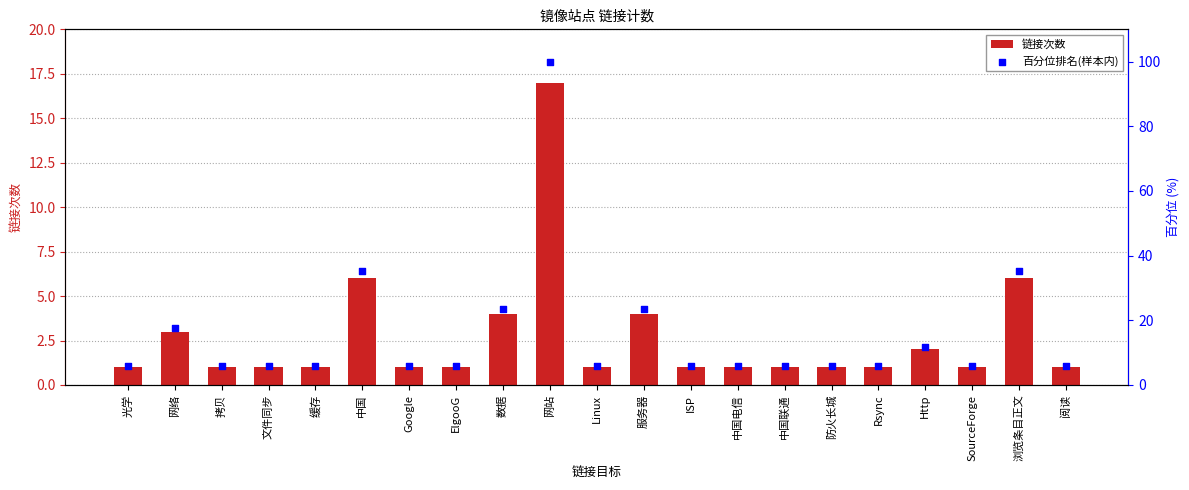

Which series has the largest total across all categories?

percentile rank